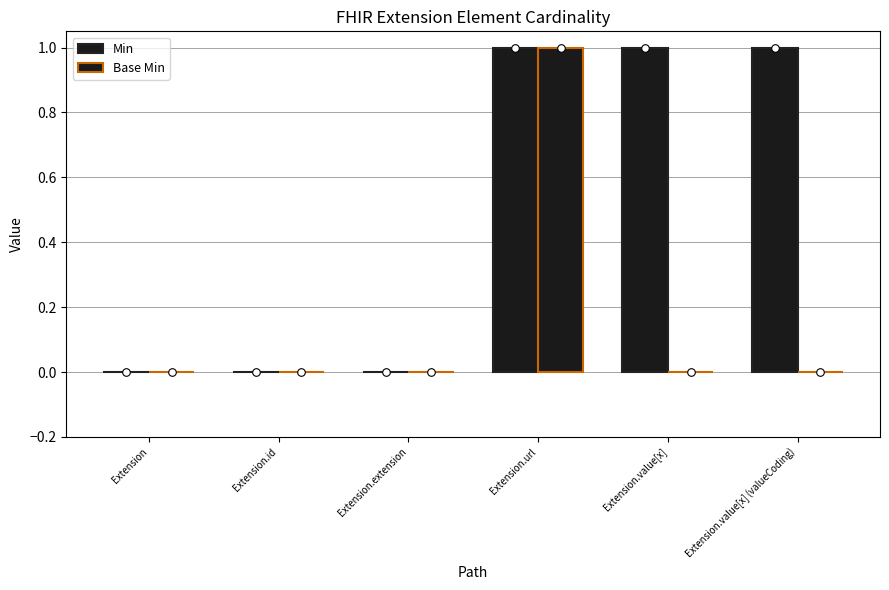

Is the value of Min at Extension.id greater than the value of Base Min at Extension.value[x] (valueCoding)?

No